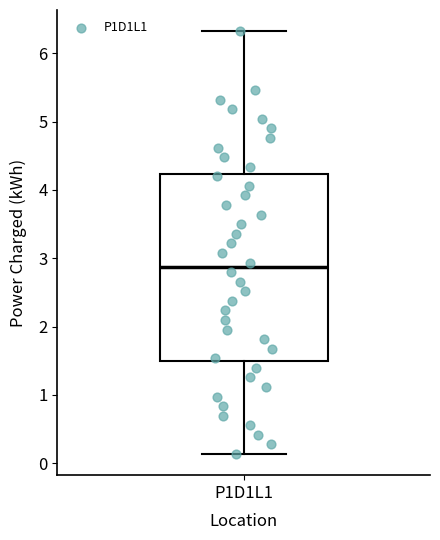

Where is the lower edge of the box for P1D1L1 on the y-axis? The values are not printed on the chart, so give them approximately, as read against the axis.

1.5